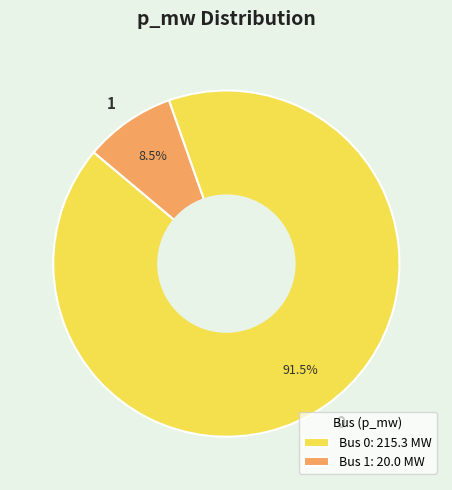

To the nearest percent, what is the difference between the largest and smallest slice percentages?

83%